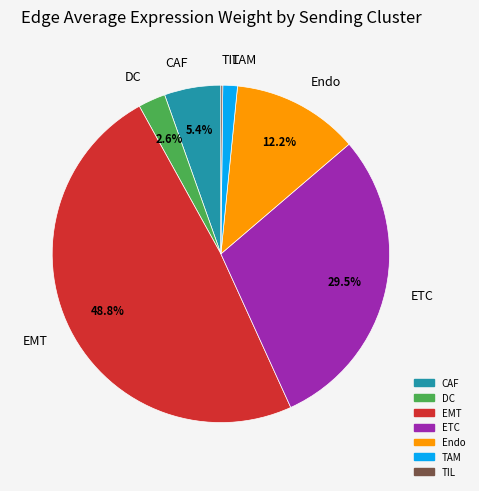

Do ETC and Endo together represent more than half of the pie?

No